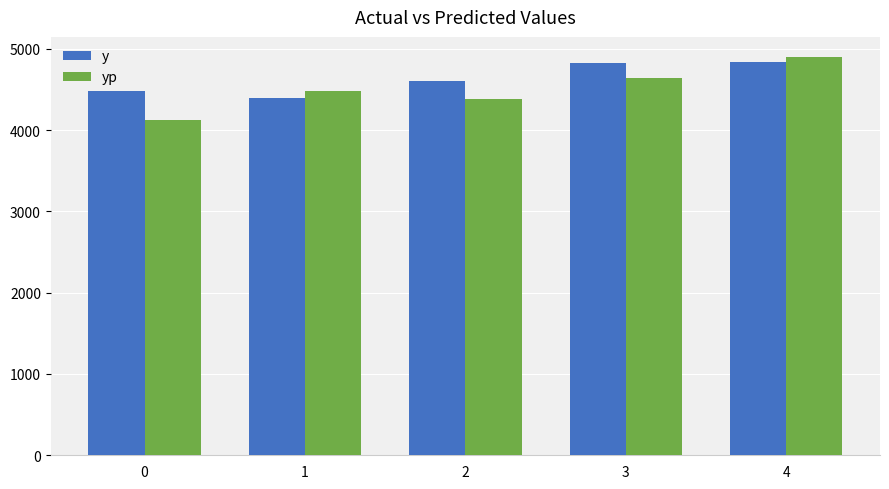

Does the chart contain any negative values?

No